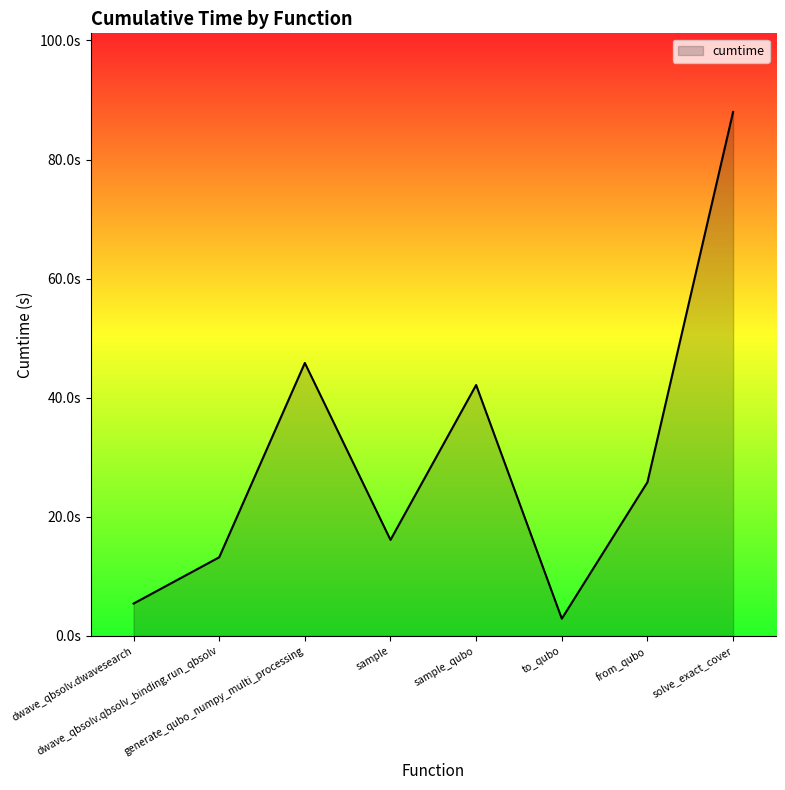

List the labels in order of value, smallest first.

to_qubo, dwave_qbsolv.dwavesearch, dwave_qbsolv.qbsolv_binding.run_qbsolv, sample, from_qubo, sample_qubo, generate_qubo_numpy_multi_processing, solve_exact_cover